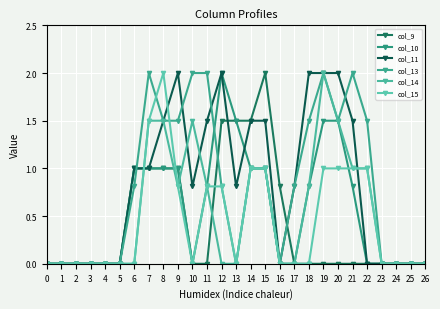

At which category is the sum across all series the highest?

8